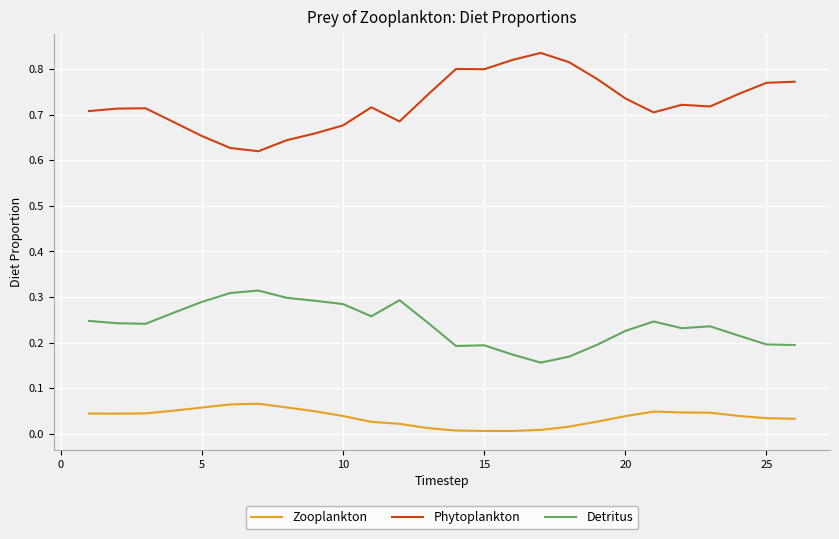

Rank the series by their maximum value, from highest to lowest.

Phytoplankton, Detritus, Zooplankton